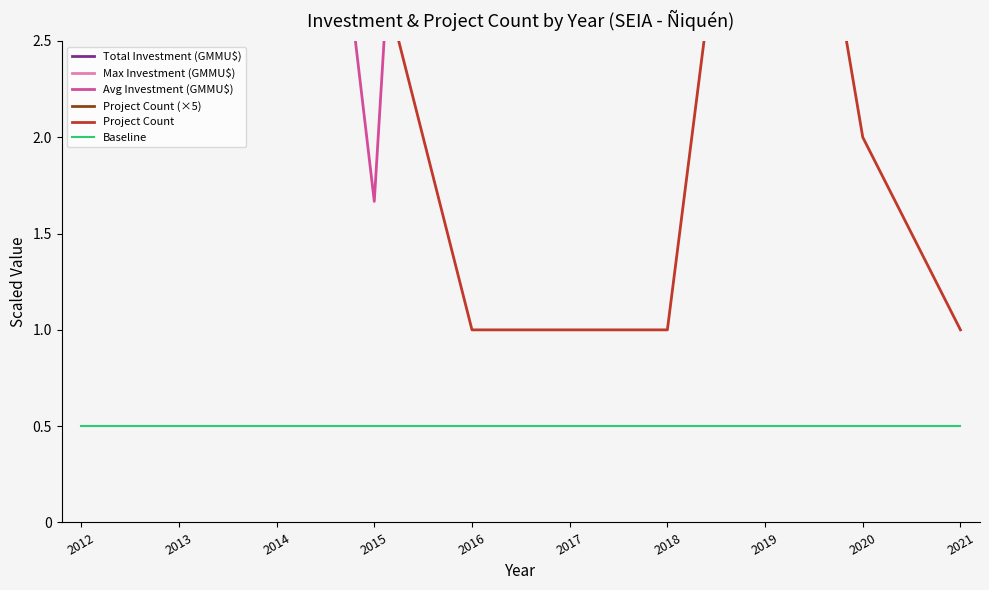

What is the value of the Avg Investment (GMMU$) point at the 10th from the left?

9.0